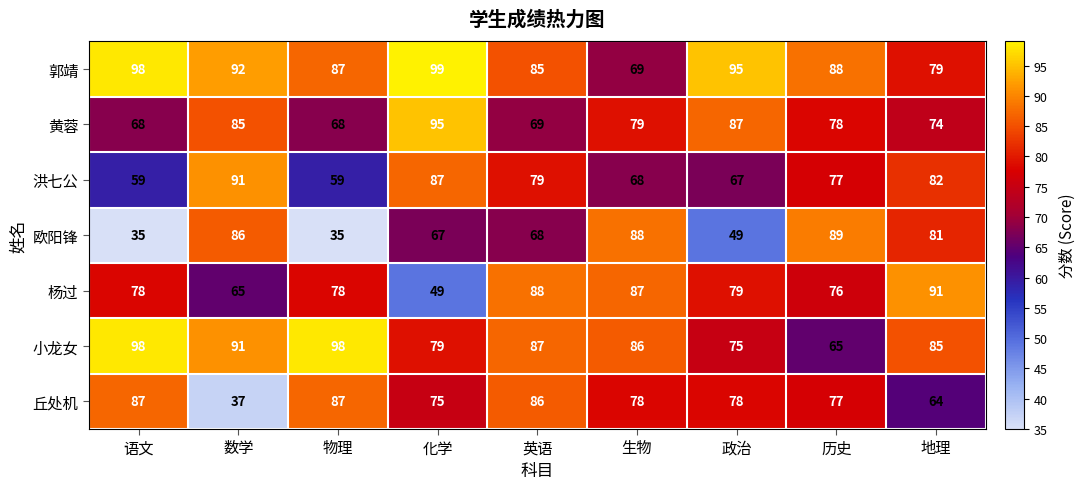

The value of 小龙女 at 政治 is 75. True or false?

True